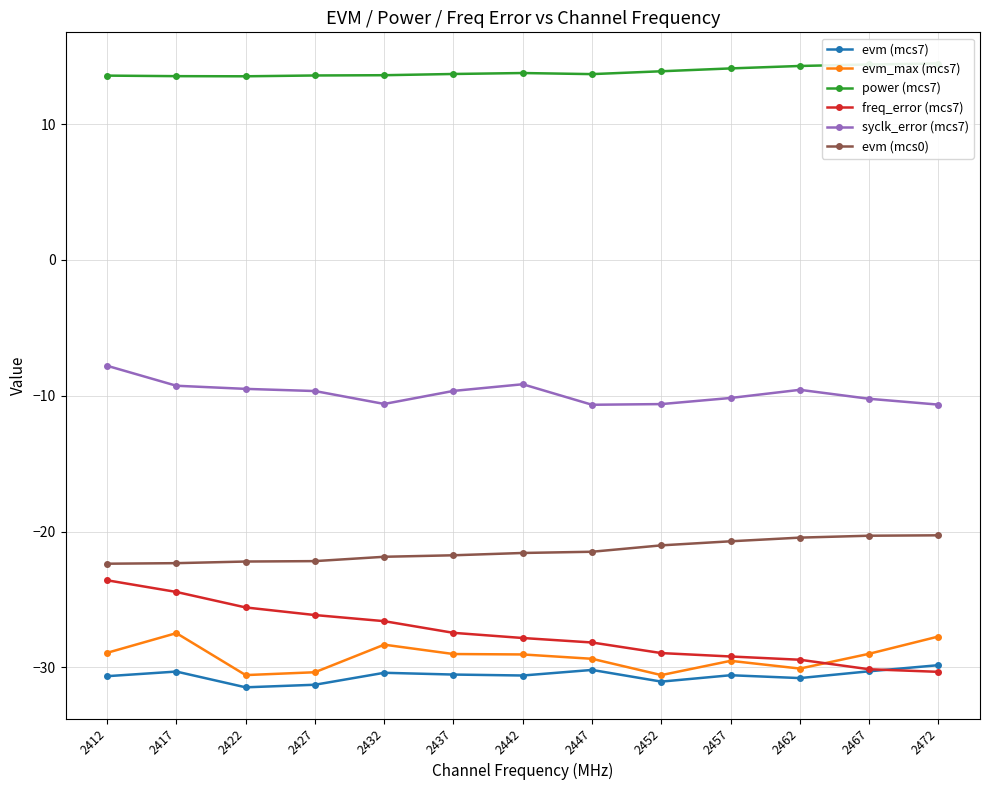

At which label is freq_error (mcs7) closest to -26?

2427